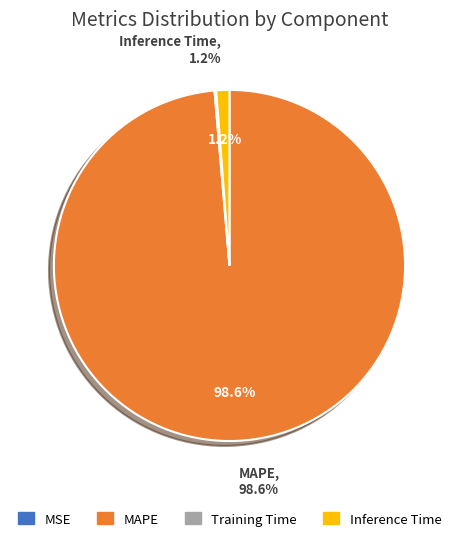

What is the largest slice in the pie chart?

MAPE